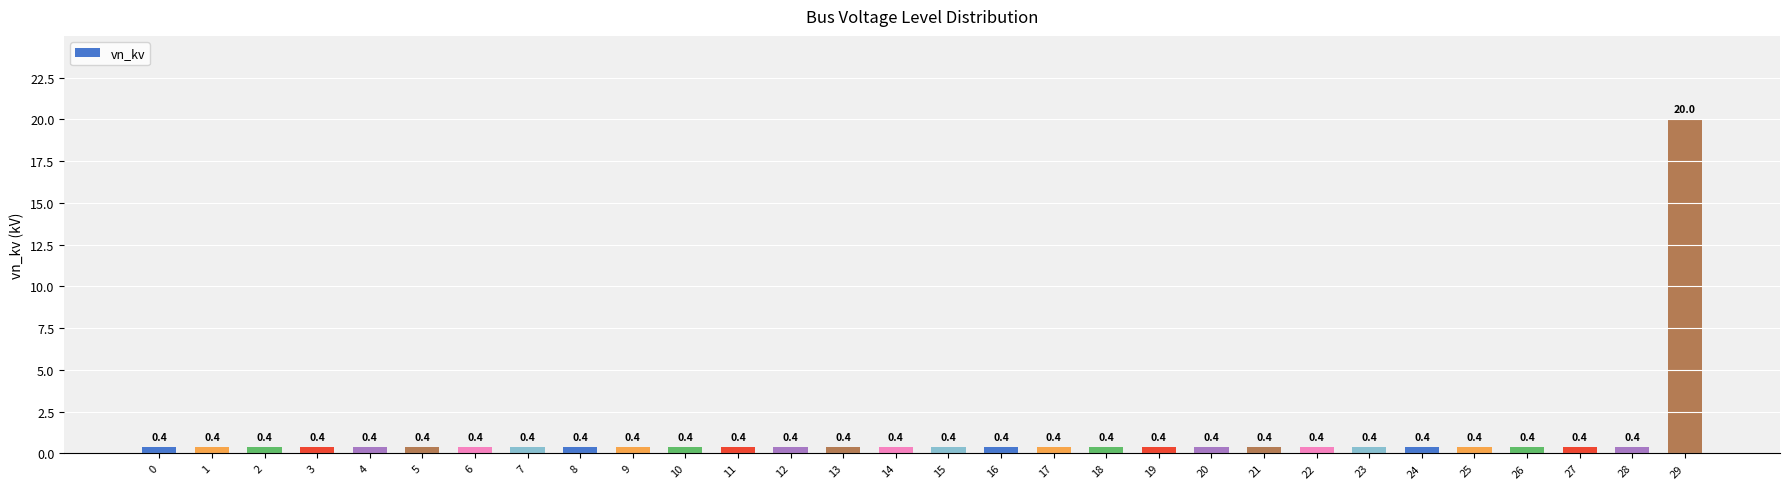

What is the value of the 20th bar from the left?

0.4